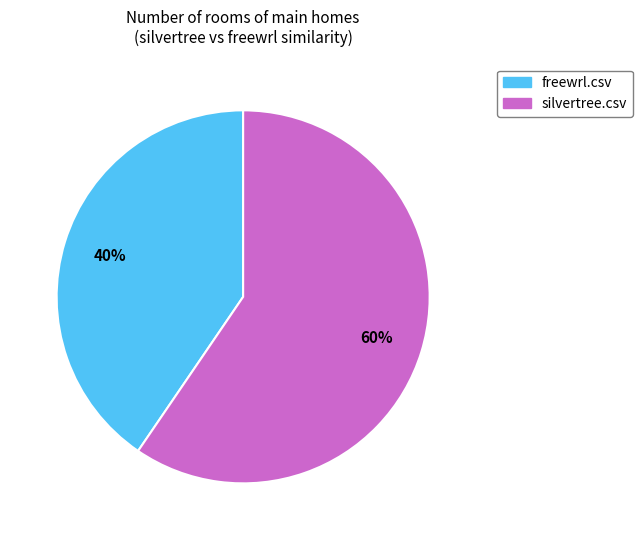

Which slice is the largest?

silvertree.csv